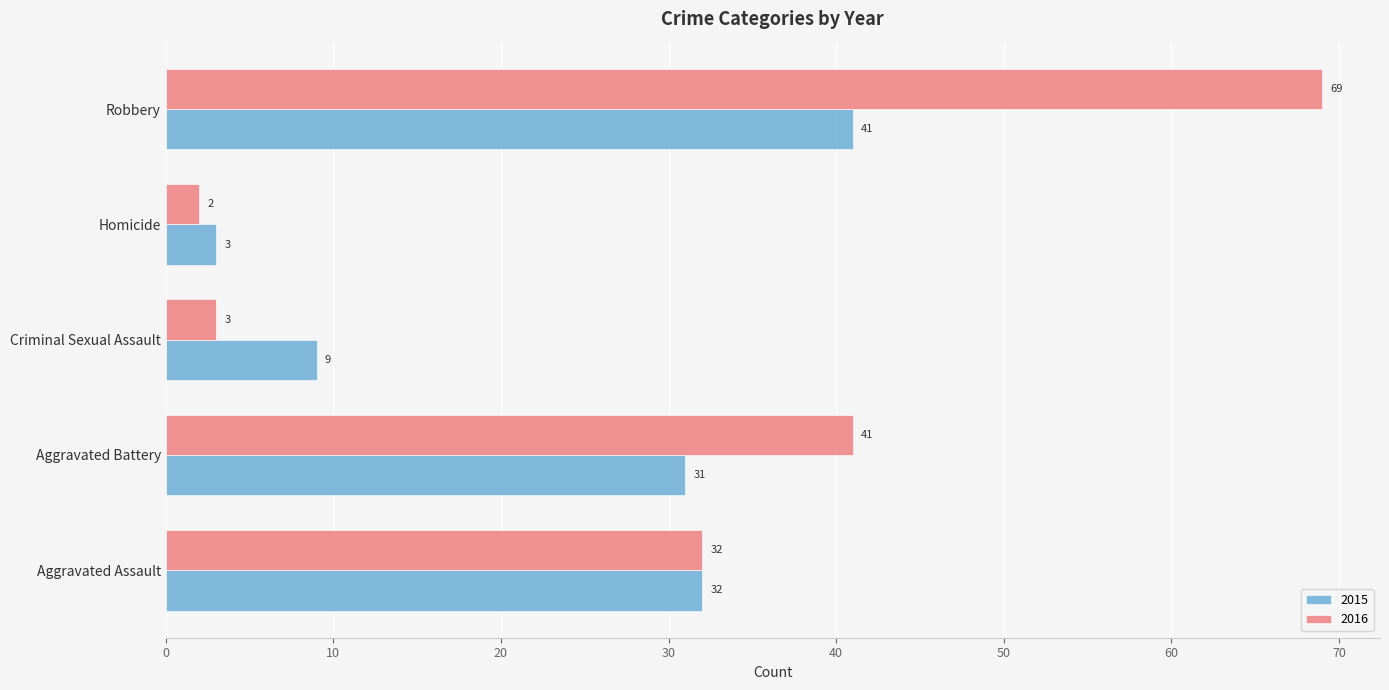

What are all the series names shown in the legend?

2015, 2016